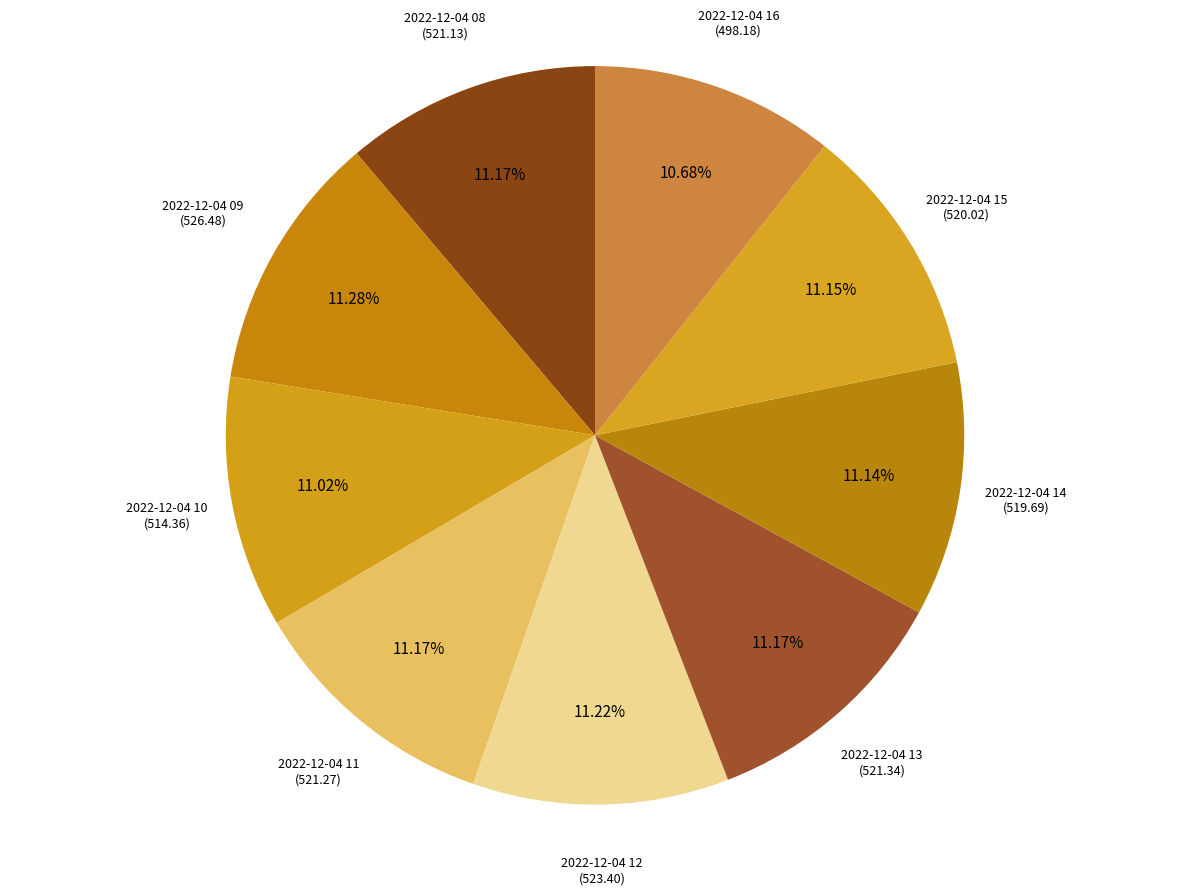

How many segments does this pie chart have?

9